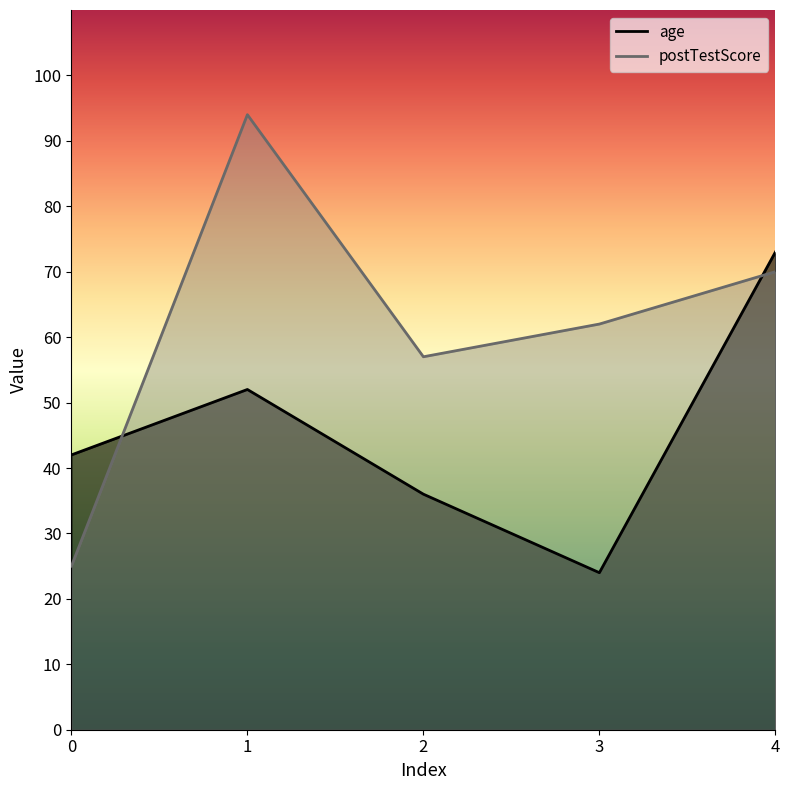

Where is age nearest to the value 48?

1